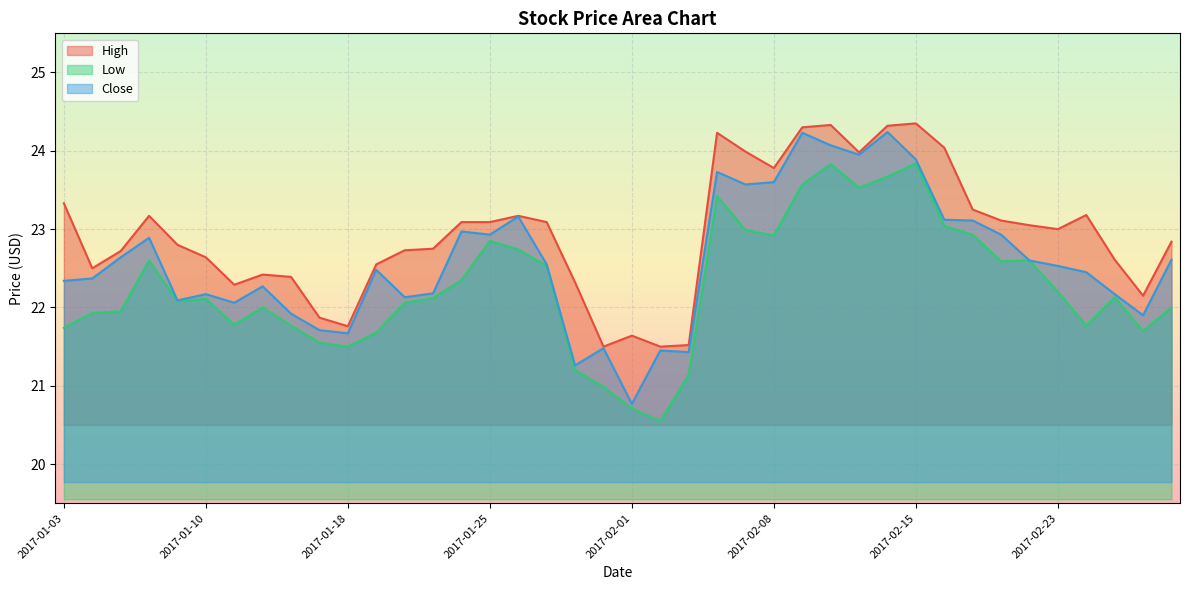

What is the difference between the maximum and minimum values in the Close series?

3.5